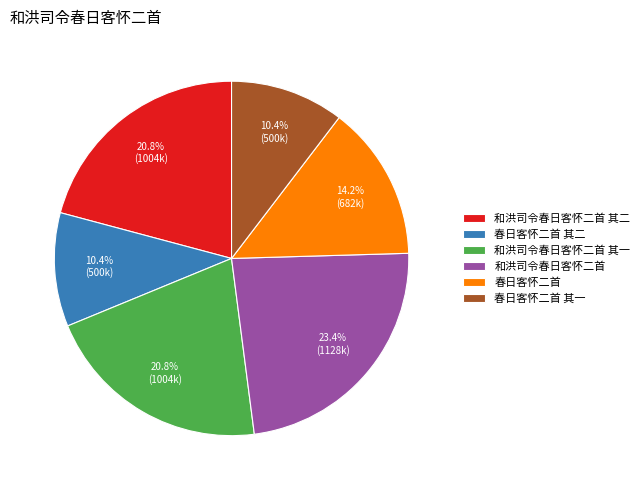

To the nearest percent, what is the average slice percentage?

17%